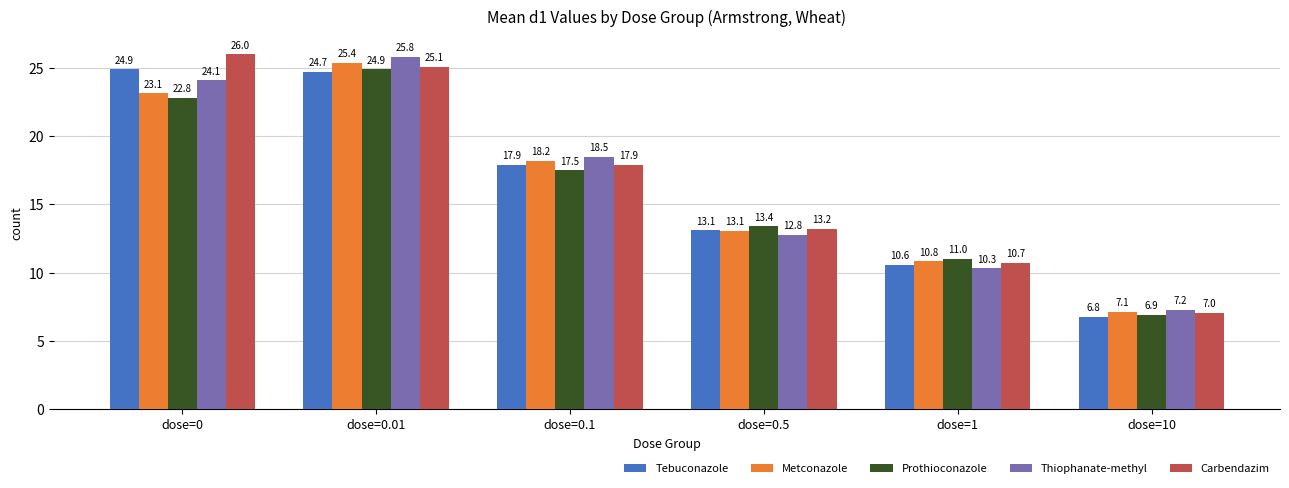

What is the spread (max minus min) of values at dose=0.1?

1.0